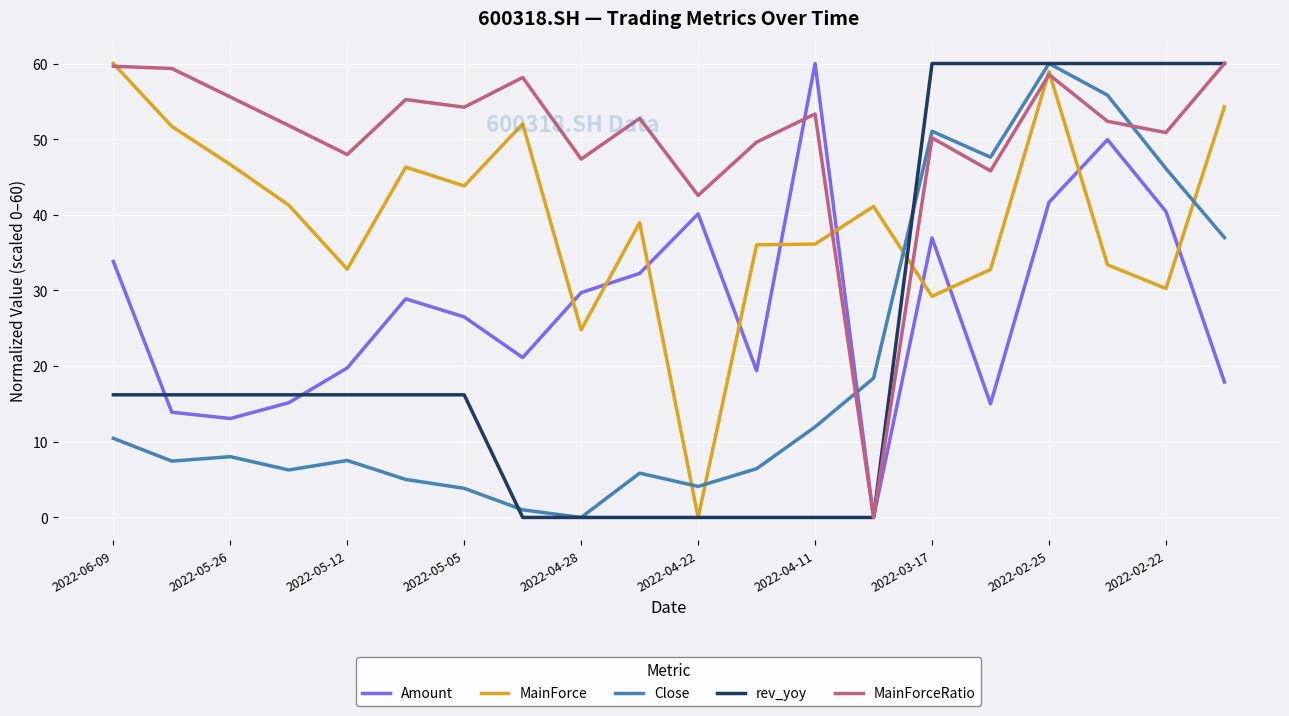

How many intersections are there between Close and Amount?

1